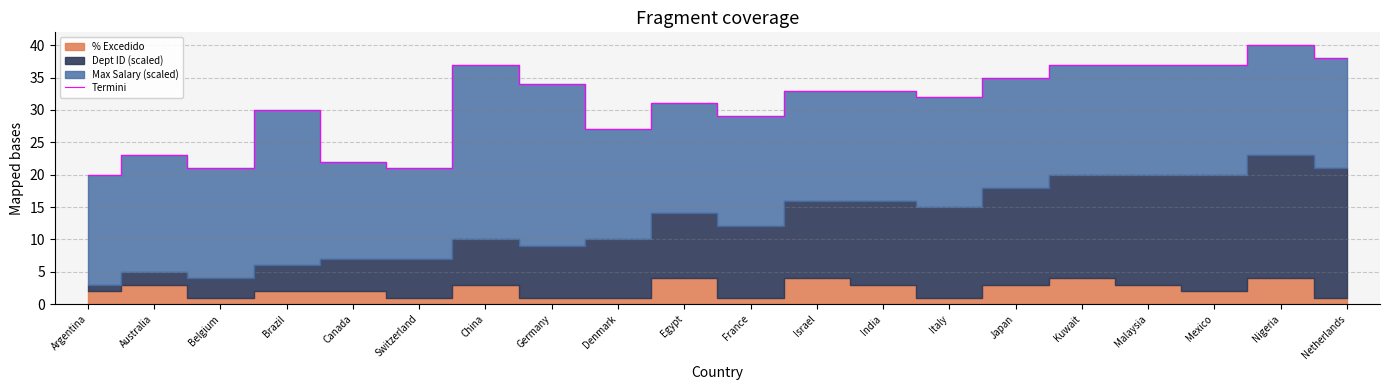

Reading left to right, extract all data points from this chart.

Argentina=20	Australia=23	Belgium=21	Brazil=30	Canada=22	Switzerland=21	China=37	Germany=34	Denmark=27	Egypt=31	France=29	Israel=33	India=33	Italy=32	Japan=35	Kuwait=37	Malaysia=37	Mexico=37	Nigeria=40	Netherlands=38